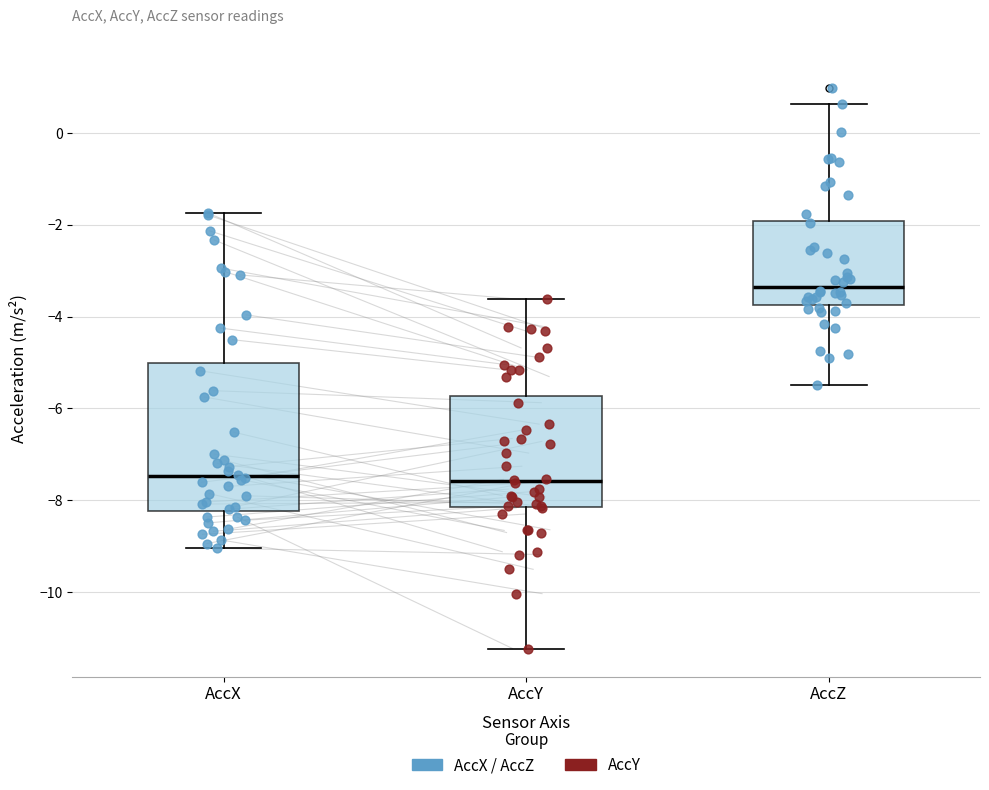

Where does the median line of the box for AccY sit on the y-axis? The values are not printed on the chart, so give them approximately, as read against the axis.

-7.6